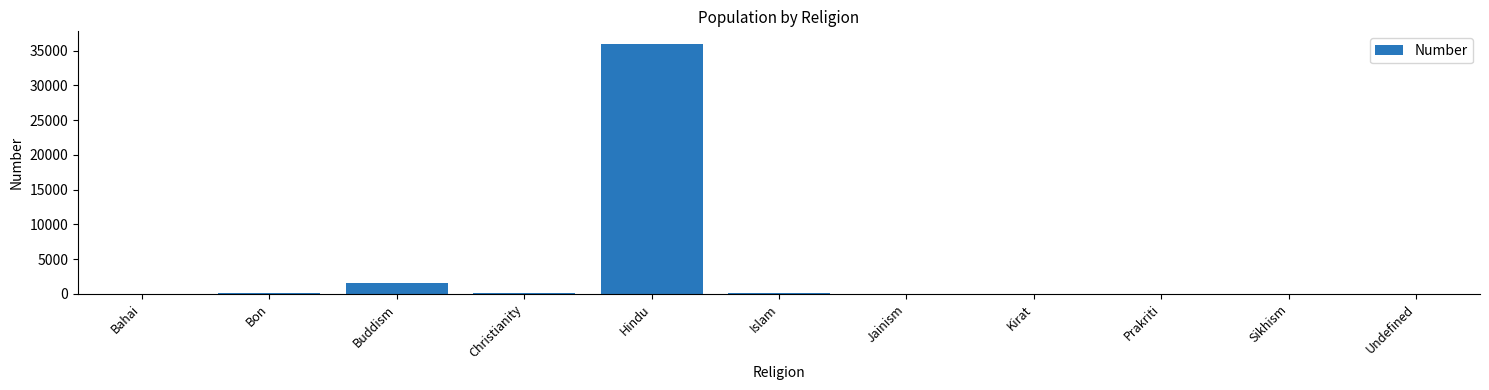

The value at Bahai is 23855. True or false?

False